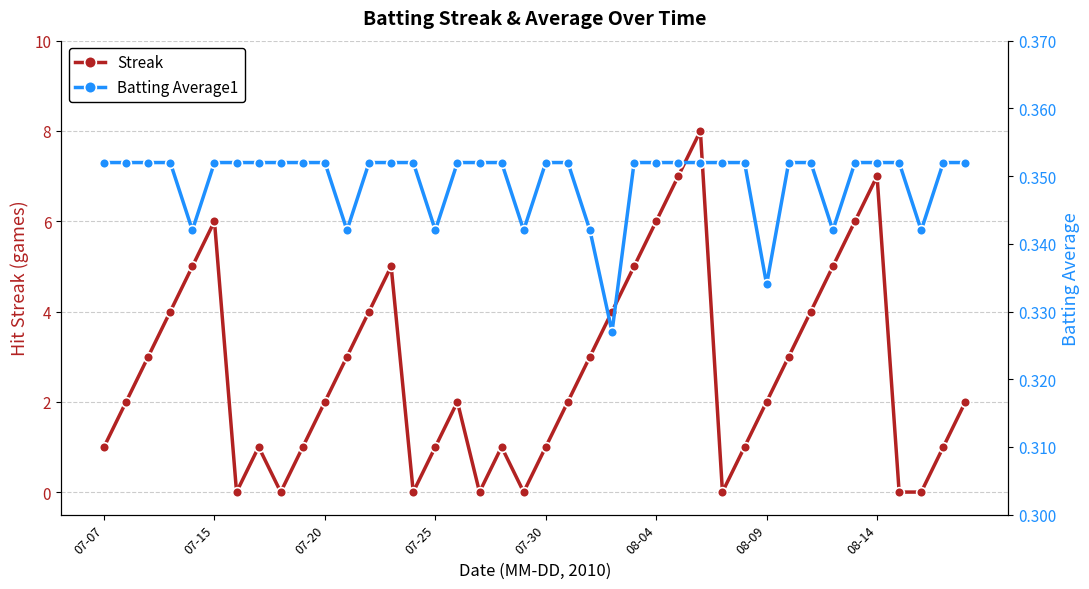

The value of Batting Average1 at 21 is 0.4. True or false?

True